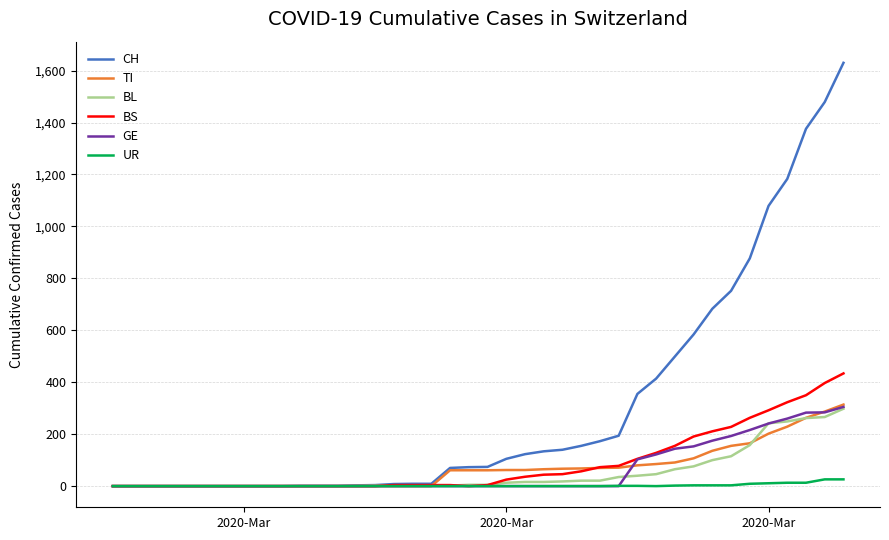

What is the maximum value for GE?

305